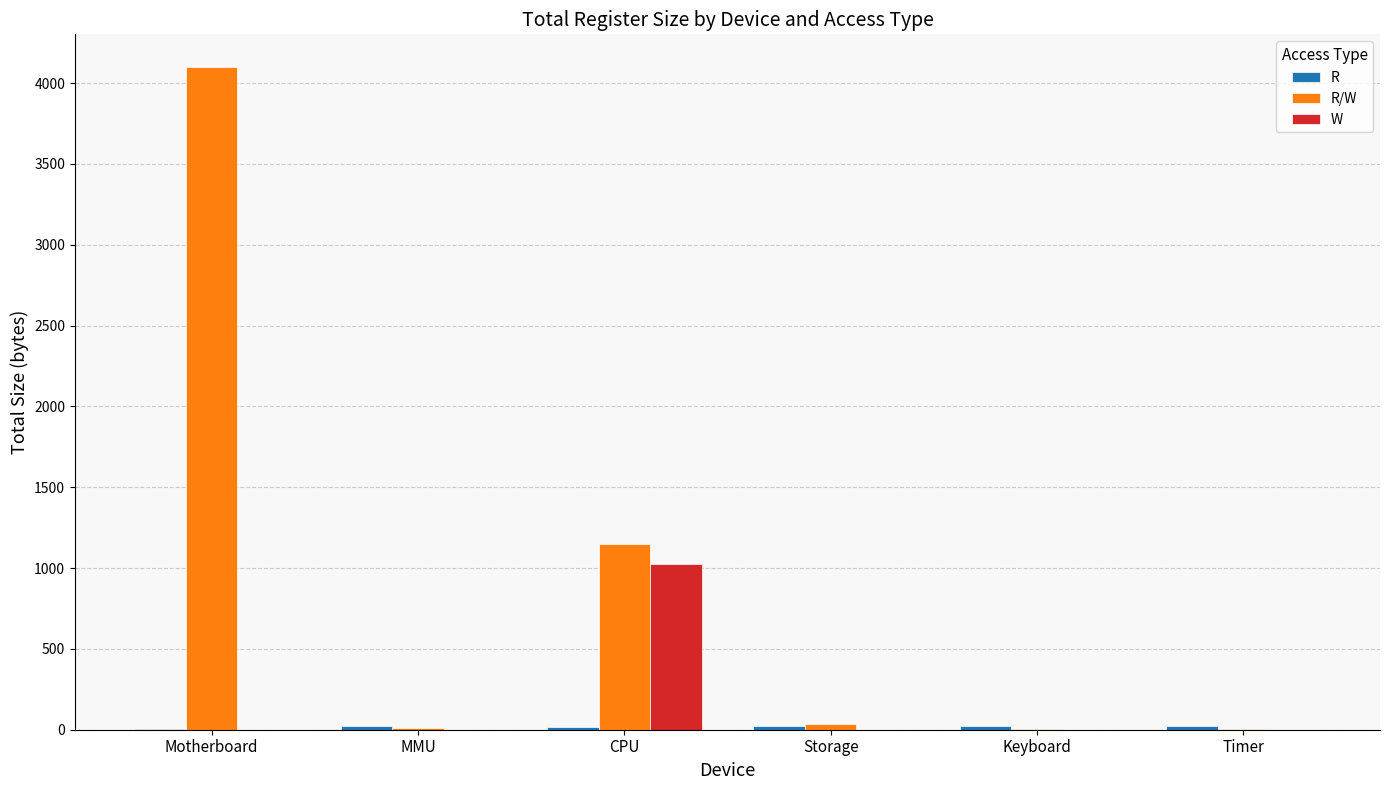

How many groups of bars are there?

6